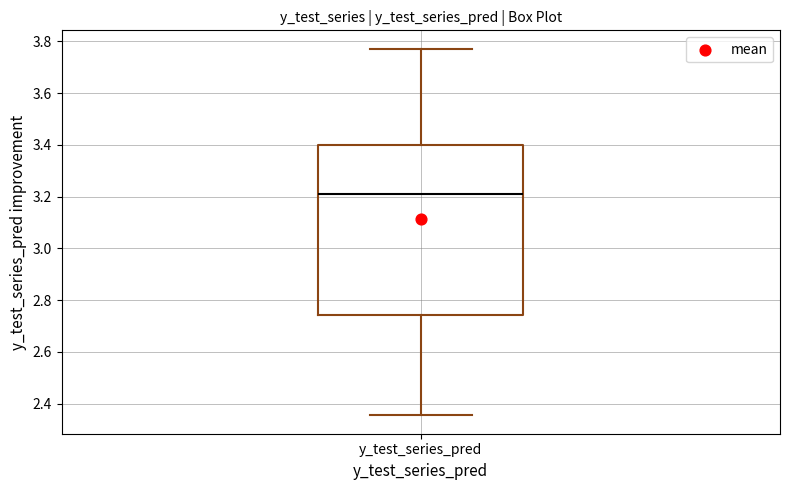

Transcribe this box plot: give where the median line is, the range the box spans, and where the two whiskers end, as read against the y-axis. The values are not printed on the chart, so give them approximately, as read against the axis.

median 3.22, box 2.74 to 3.40, whiskers 2.36 to 3.78